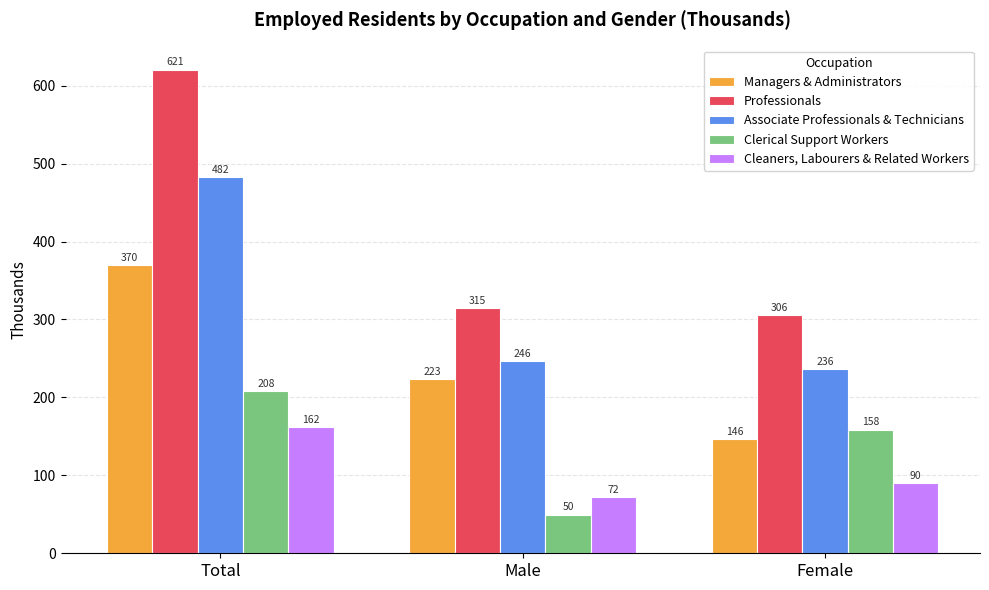

What is the label of the 2nd bar from the left?

Male